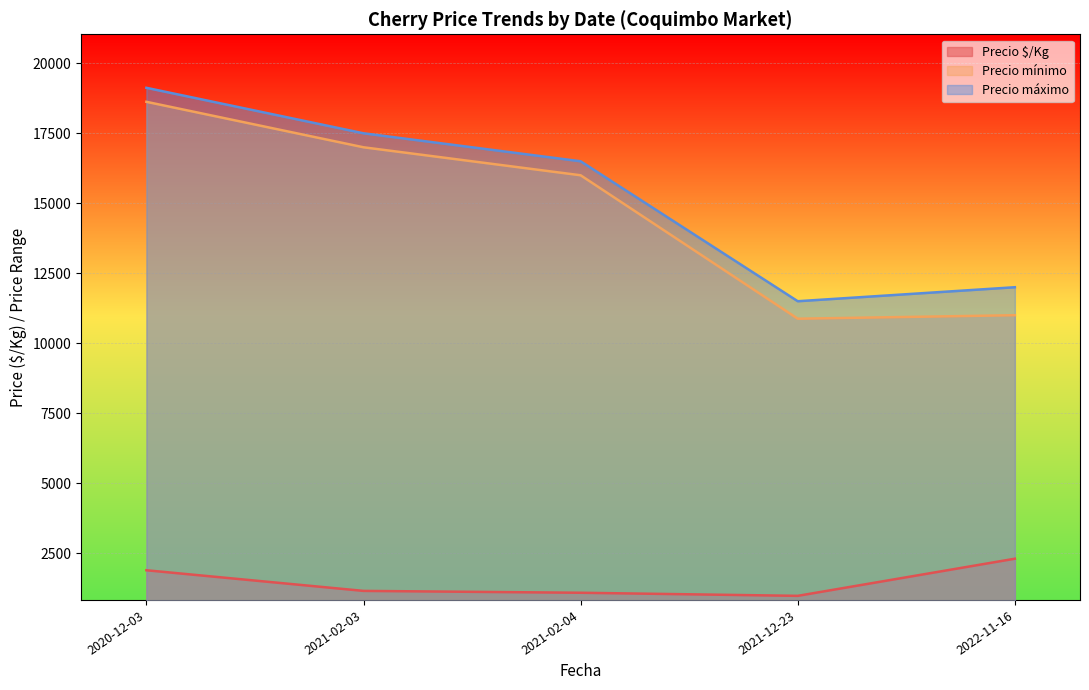

What is the minimum value for Precio $/Kg?

973.0